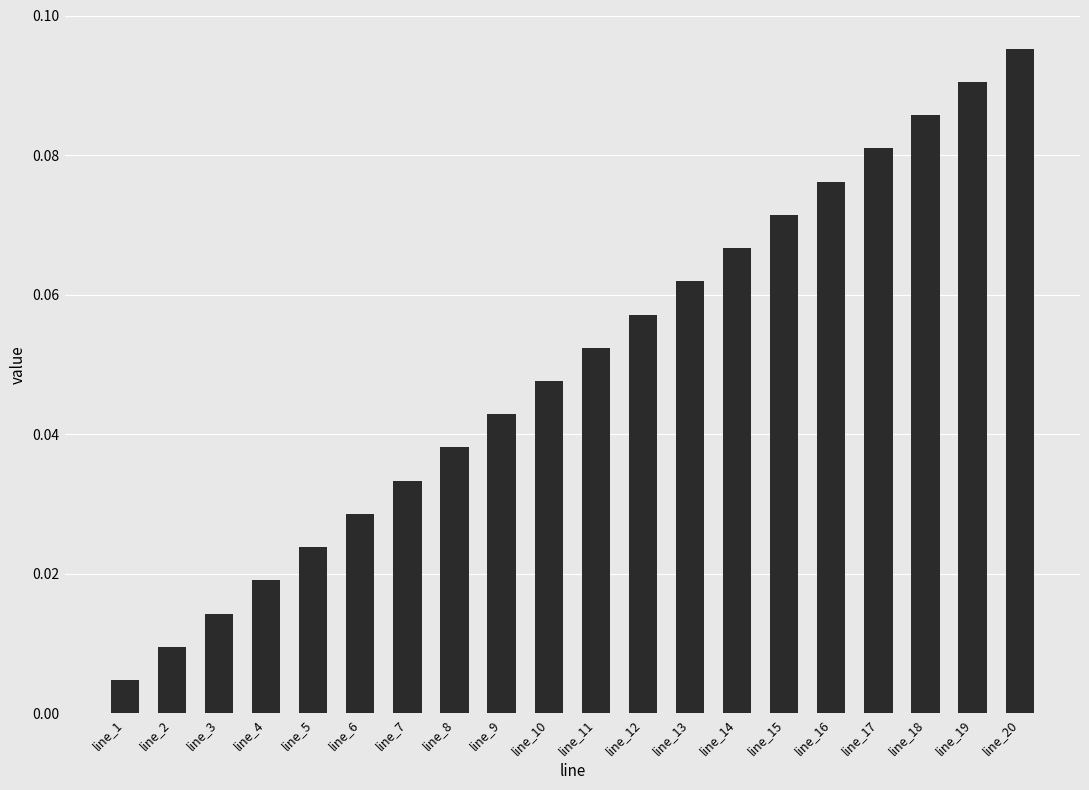

Does the chart contain stacked bars?

No